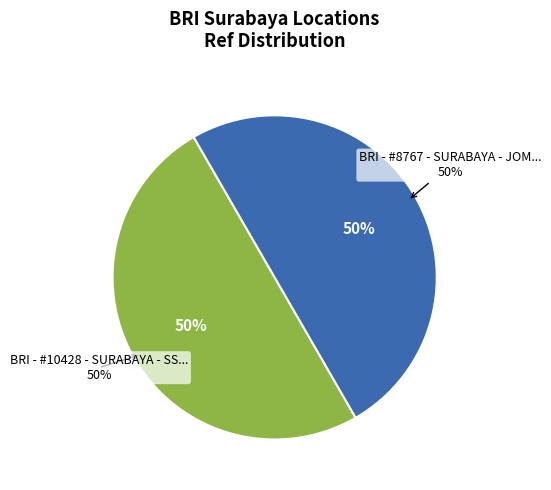

Which has a higher value, BRI - #10428 - SURABAYA - SSB RES JOMBAN or BRI - #8767 - SURABAYA - JOMBANG?

BRI - #8767 - SURABAYA - JOMBANG